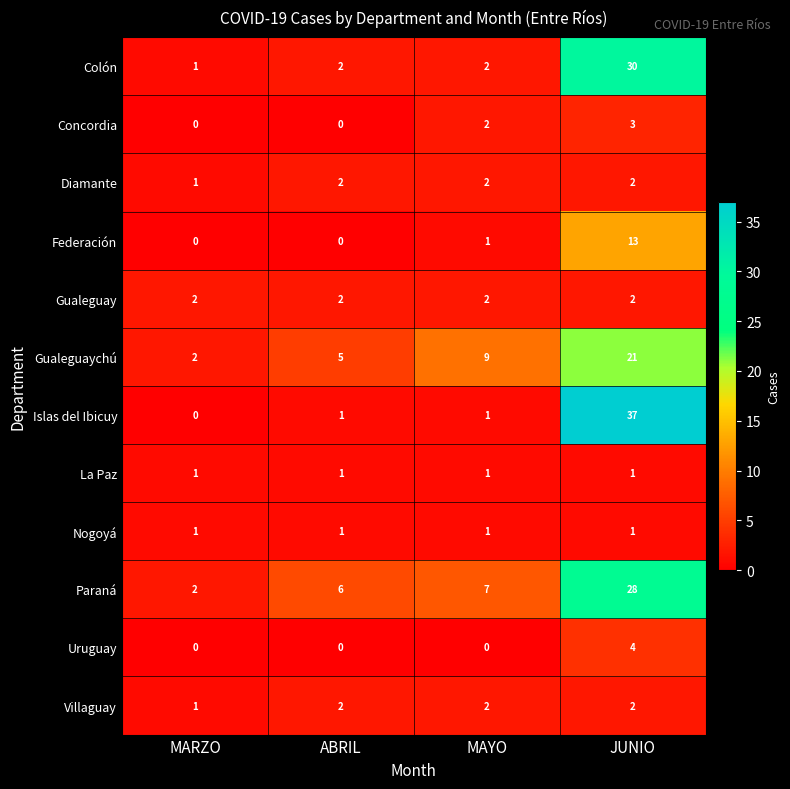

At which label does Paraná reach its peak?

JUNIO